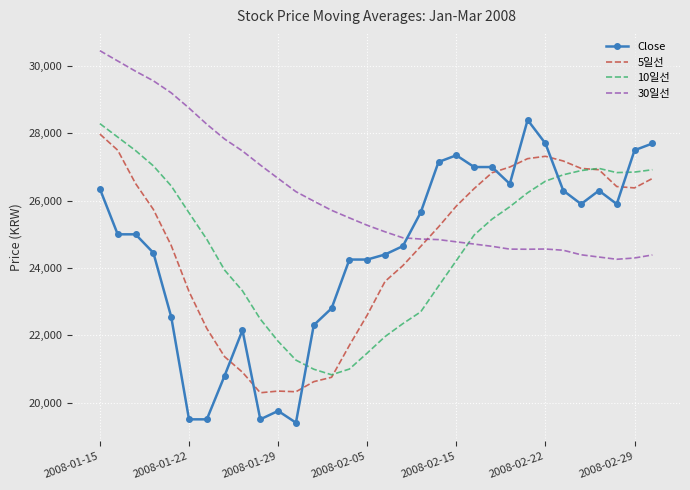

List the series in order of their peak value, lowest first.

5일선, 10일선, Close, 30일선